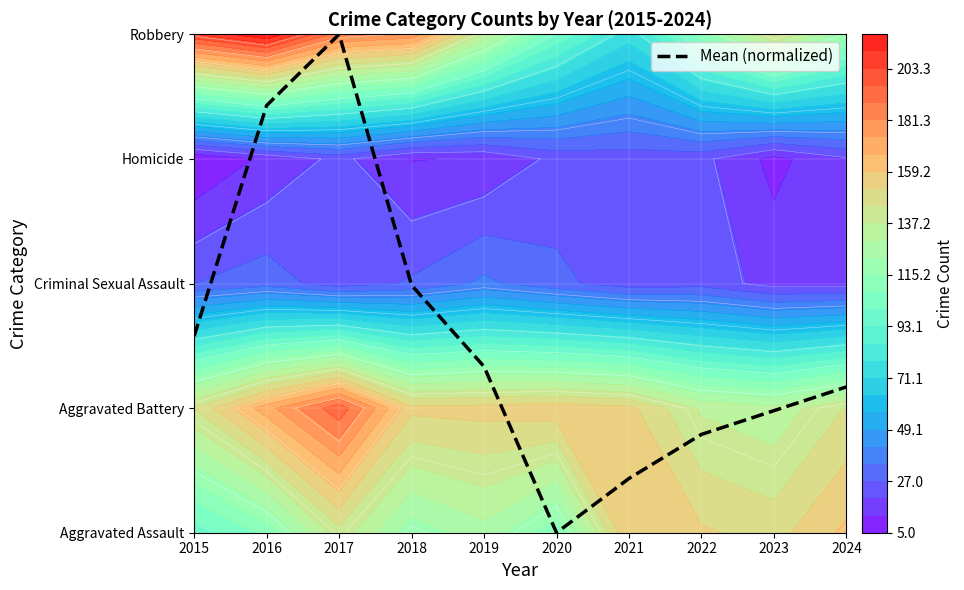

Reading right to left, what are all the values shown in this chart?

1.2	1.0	0.8	0.4	0.0	1.3	2.0	4.0	3.4	1.6